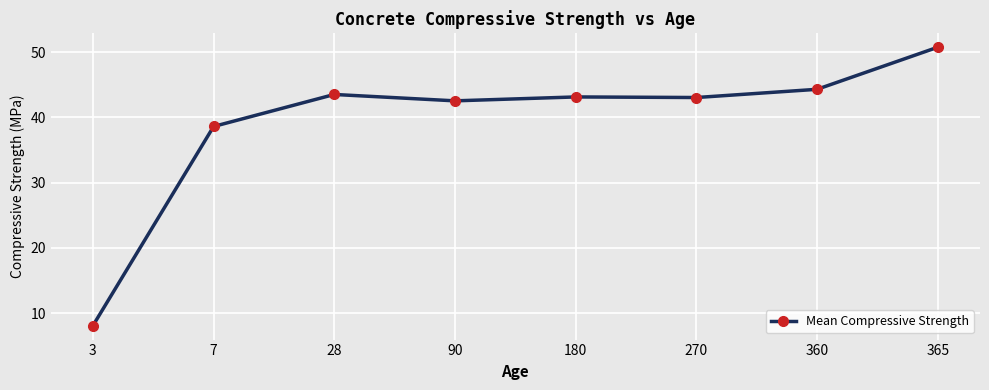

What is the ratio of the value at 360 to the value at 28?

1.0